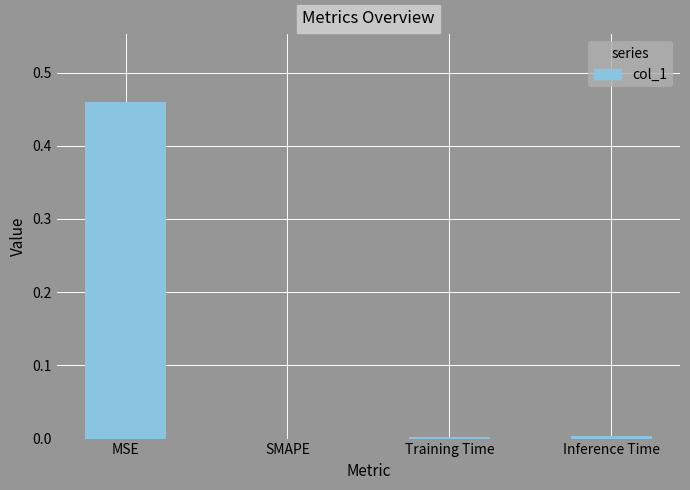

Are the bars horizontal?

No